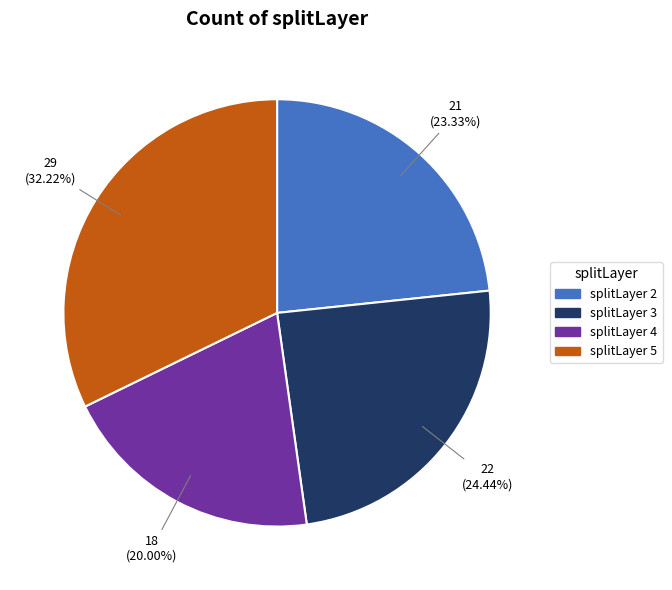

How much of the chart is everything except splitLayer 2?

76.7%